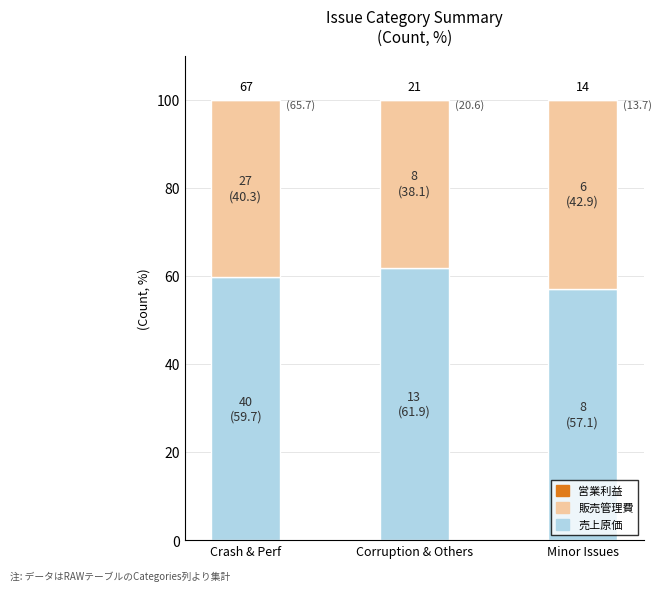

The value of 販売管理費 at Minor Issues is 73.6. True or false?

False